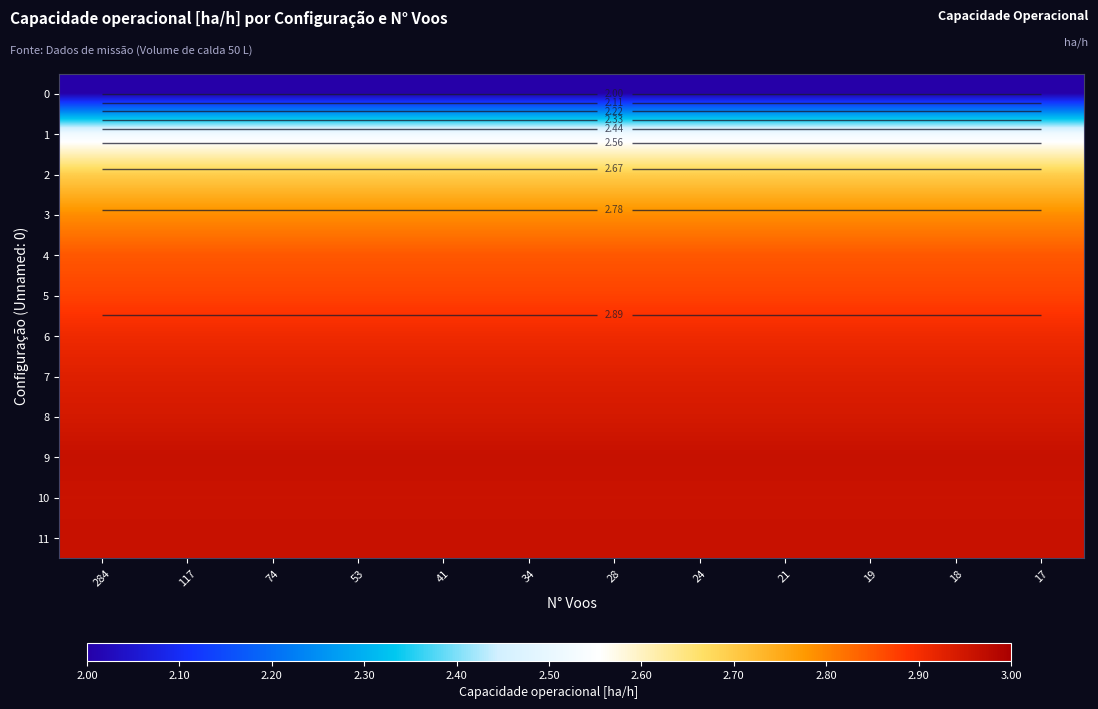

Rank the series by their maximum value, from highest to lowest.

9, 11, 10, 8, 7, 6, 5, 4, 3, 2, 1, 0